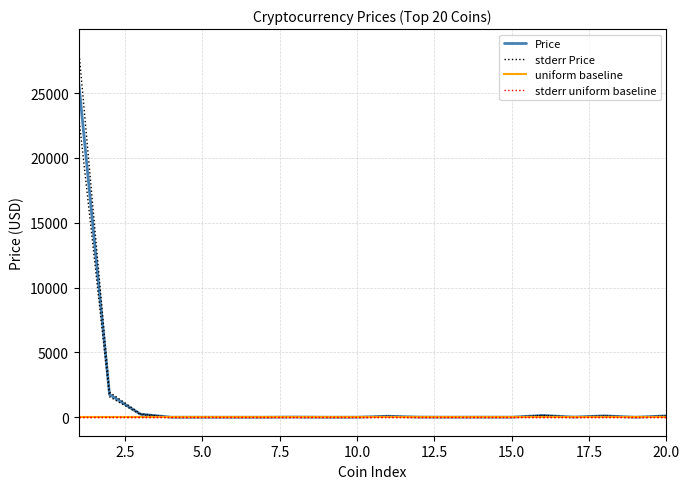

Does the chart have visible grid lines?

Yes